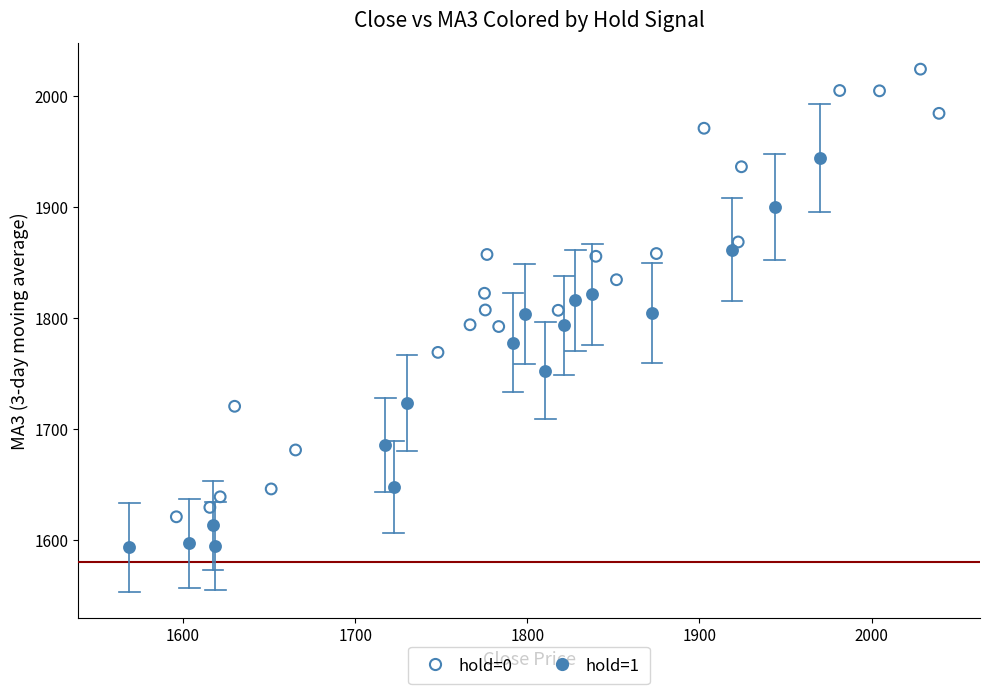

Which series contains the lowest Y value?

hold=1